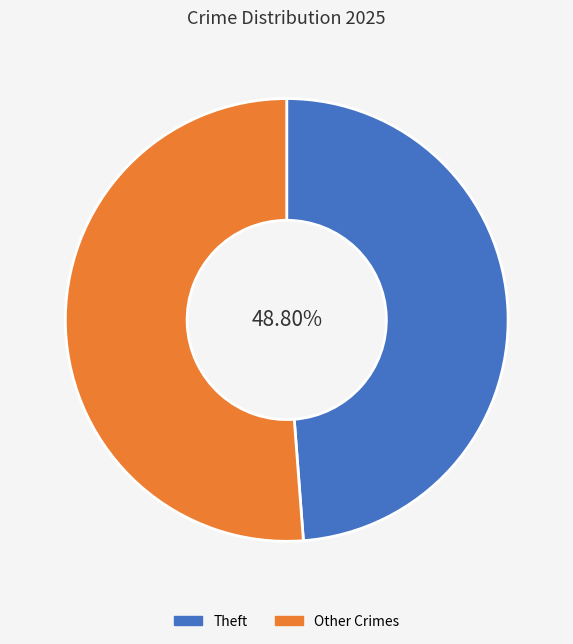

How many slices are in this pie chart?

2